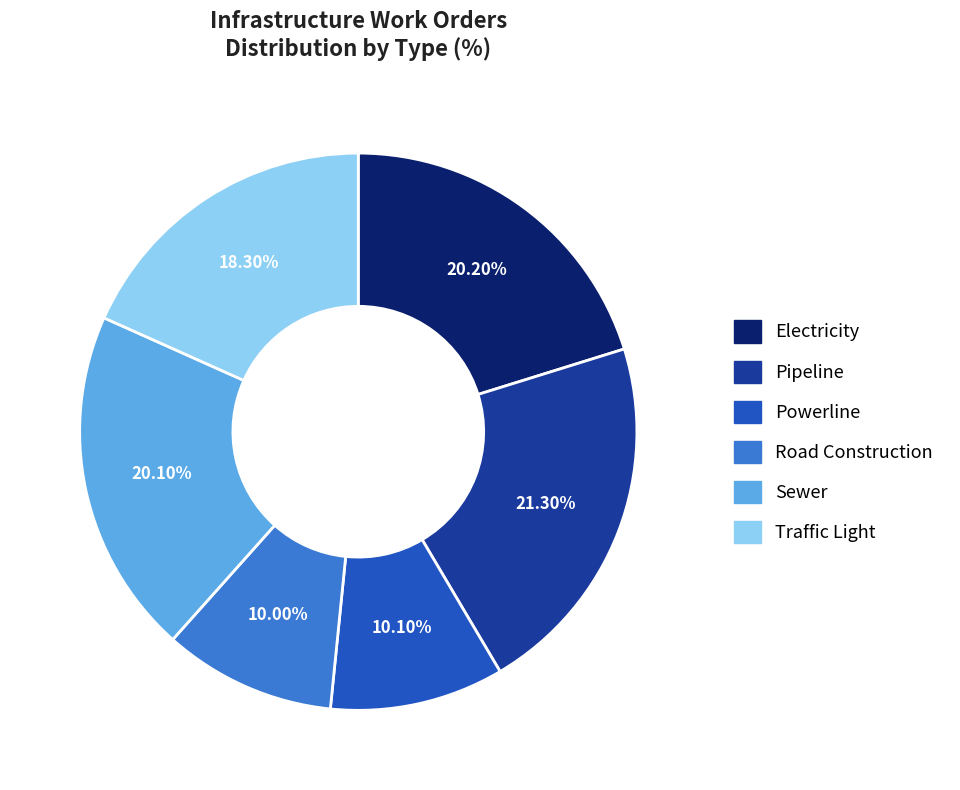

Does Road Construction account for over 50% of the chart?

No